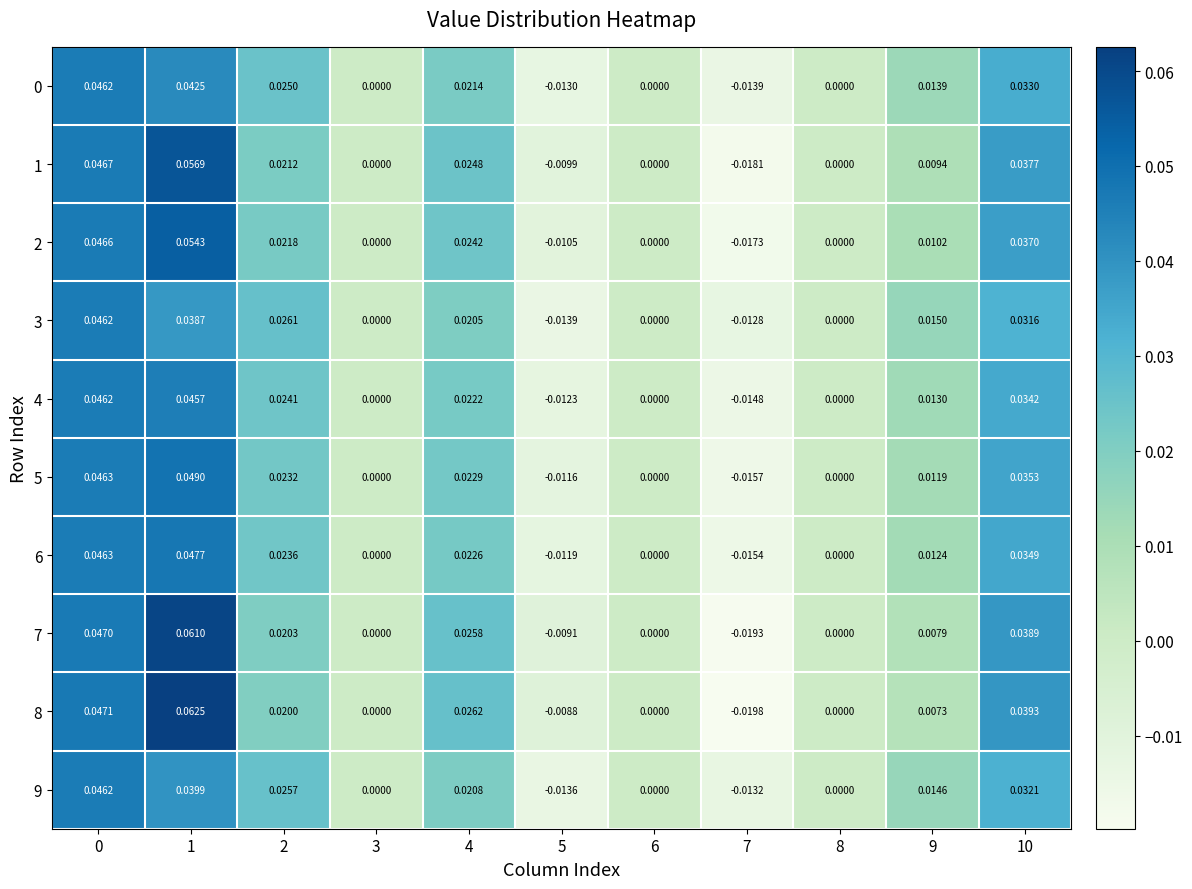

Is the value of 0 at 8 greater than the value of 8 at 4?

No